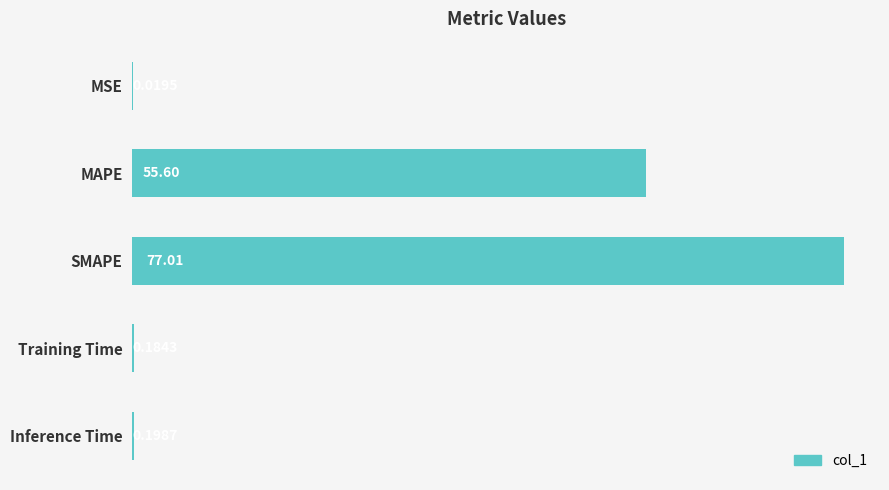

Does the chart contain stacked bars?

No